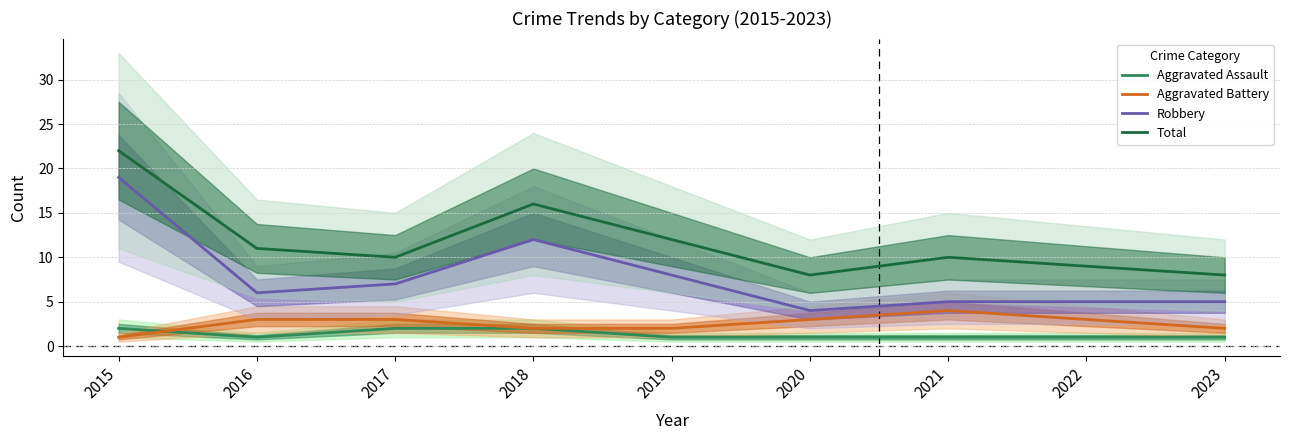

Reading right to left, extract all data points from this chart.

Aggravated Assault: 1	1	1	1	1	2	2	1	2
Aggravated Battery: 2	3	4	3	2	2	3	3	1
Robbery: 5	5	5	4	8	12	7	6	19
Total: 8	9	10	8	12	16	10	11	22